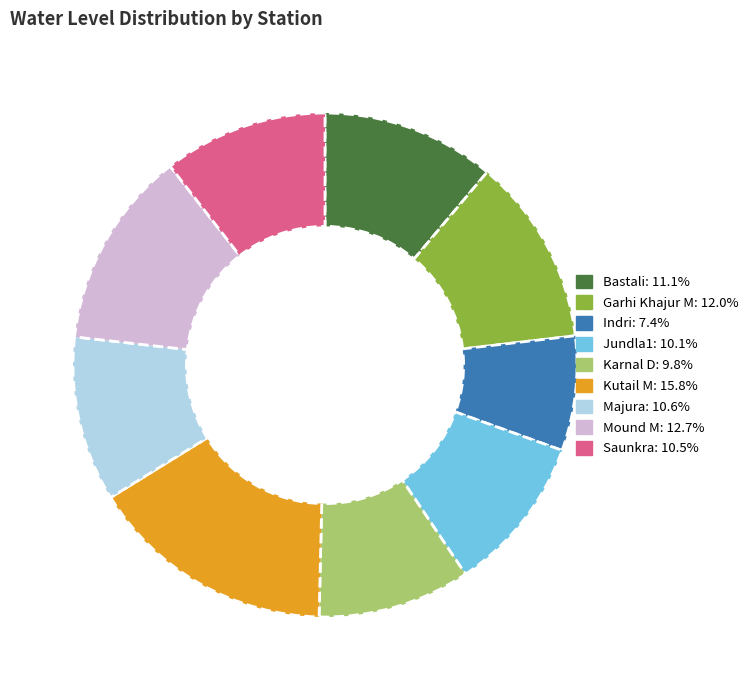

Between Mound M and Jundla1, which is larger?

Mound M